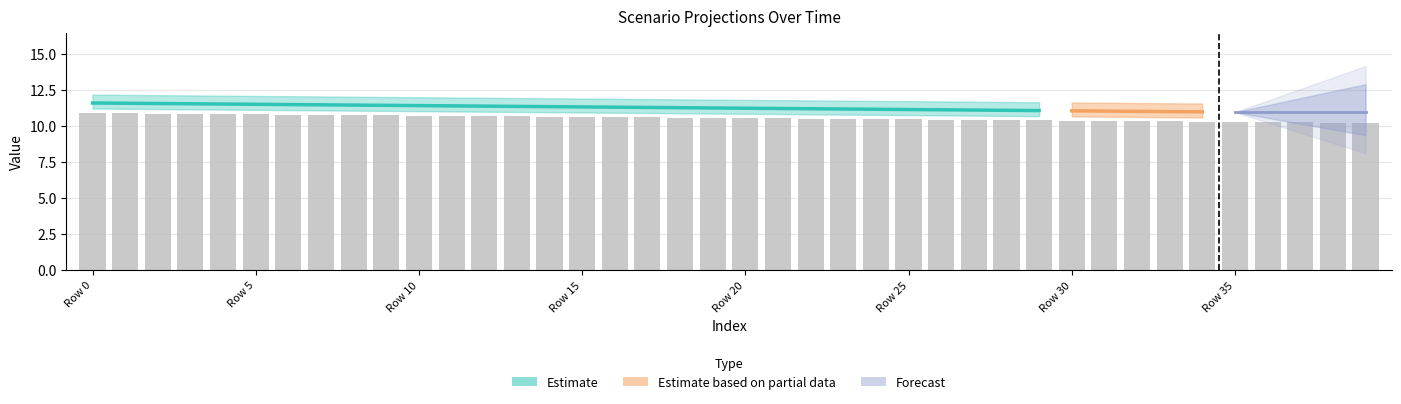

Between 14 and 32, which is larger?

14